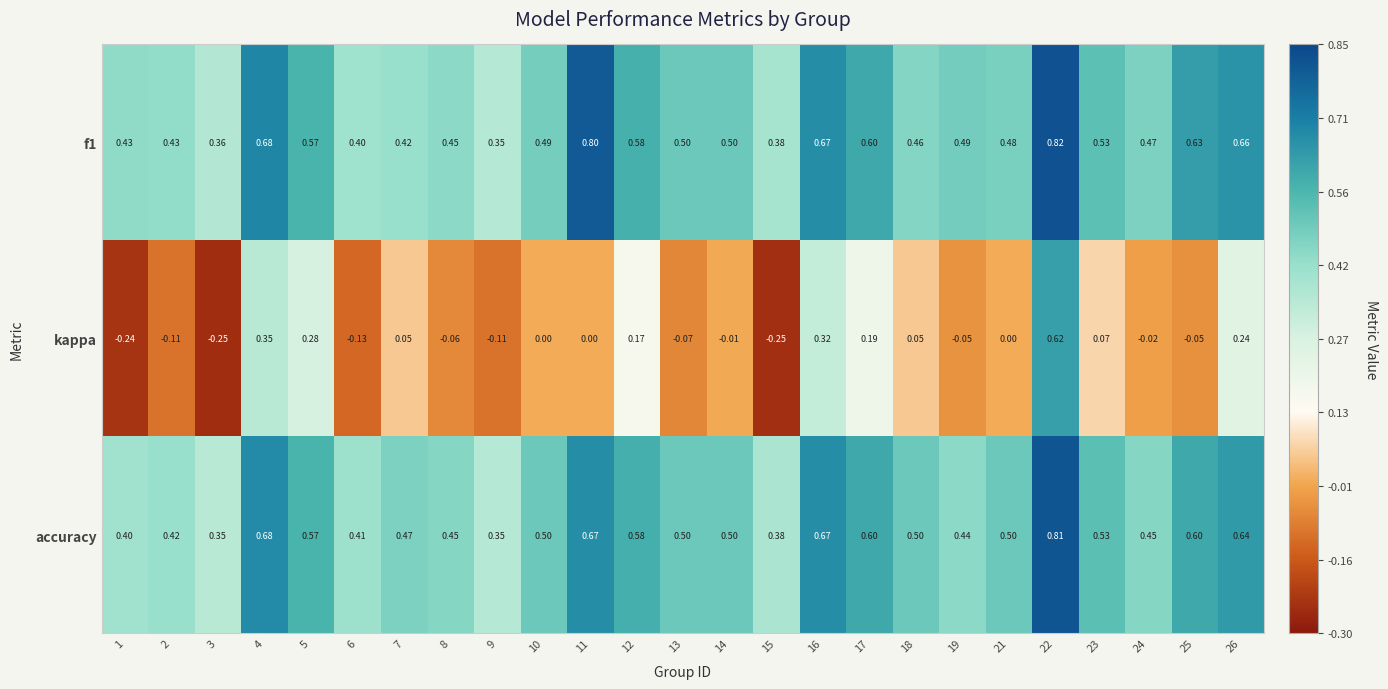

Between 12 and 19, which series saw the biggest shift?

kappa